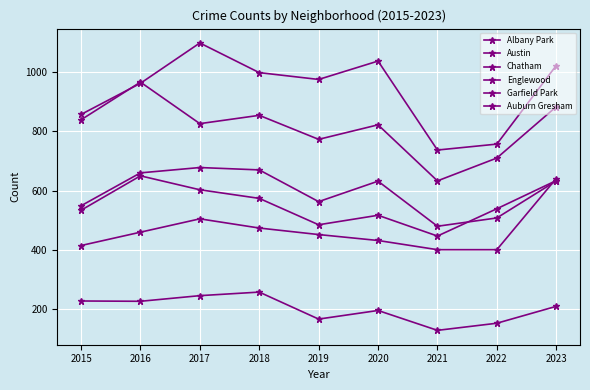

How many values in the Chatham series are below 452?

4